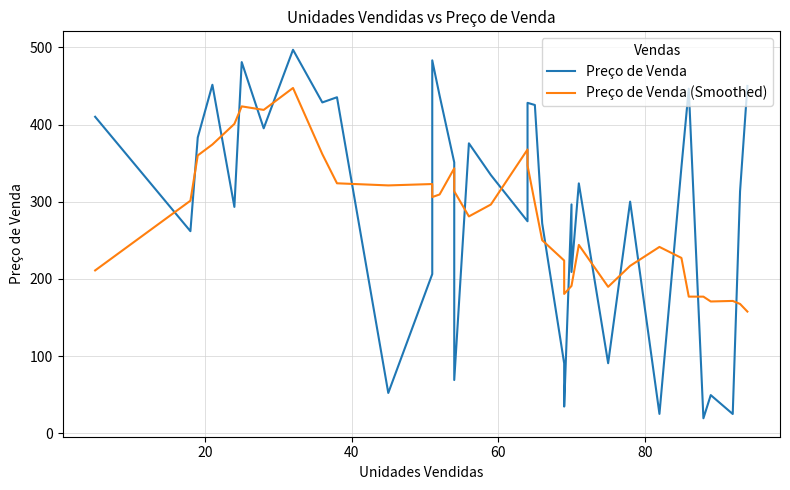

True or false: Preço de Venda has more than 0 interior local peaks.

True